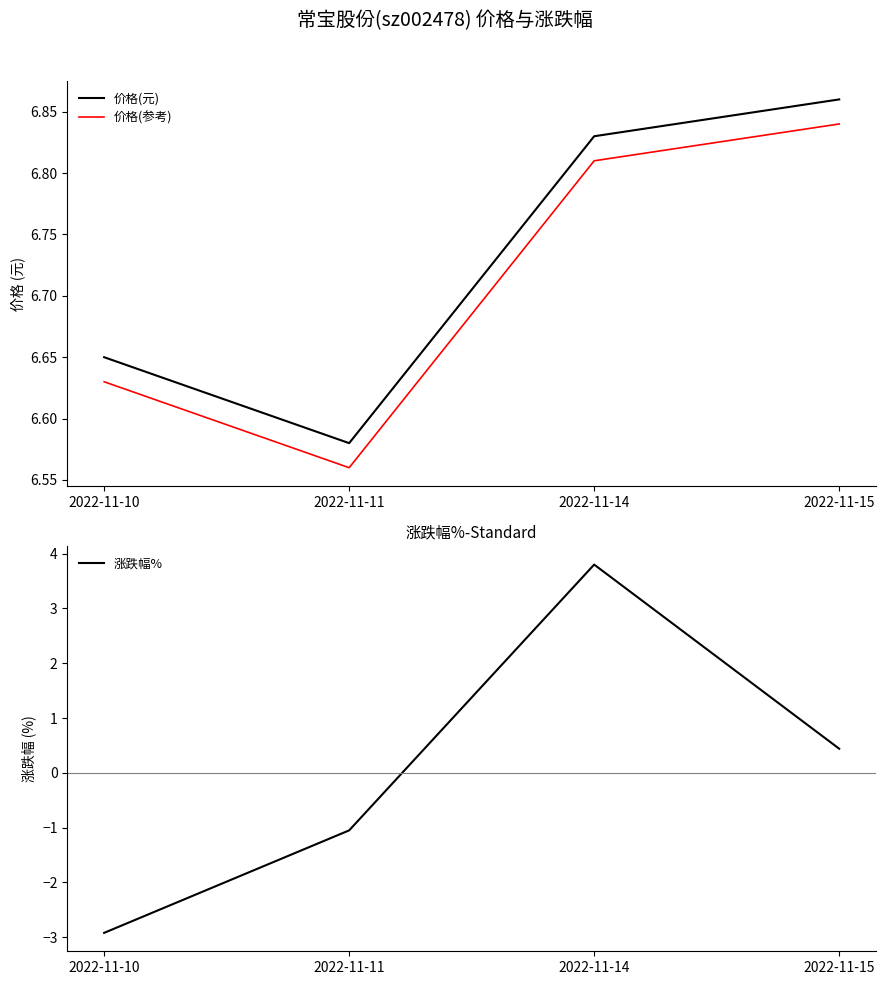

What are all the series names shown in the legend?

价格(元), 价格(参考), 涨跌幅%